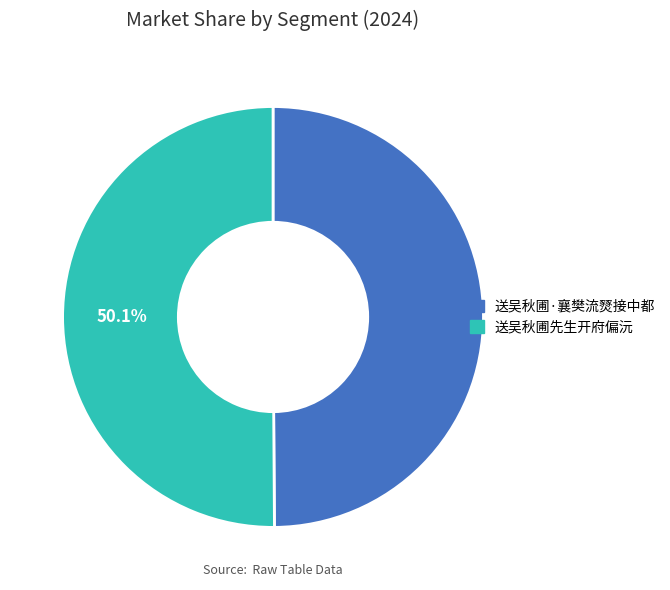

To the nearest percent, what portion does 送吴秋圃·襄樊流燹接中都 represent?

50%